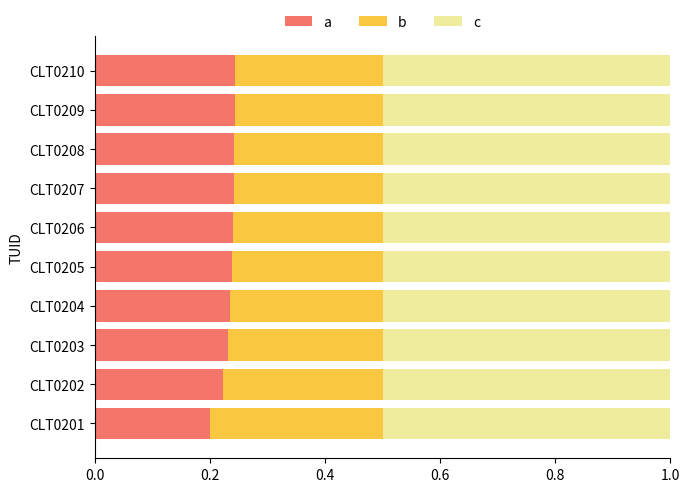

What is the sum of all a values?

2.3